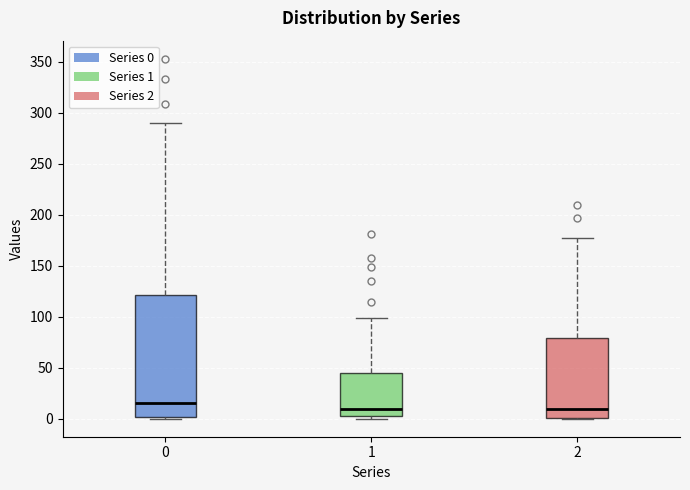

Which box's median line is the highest?

0